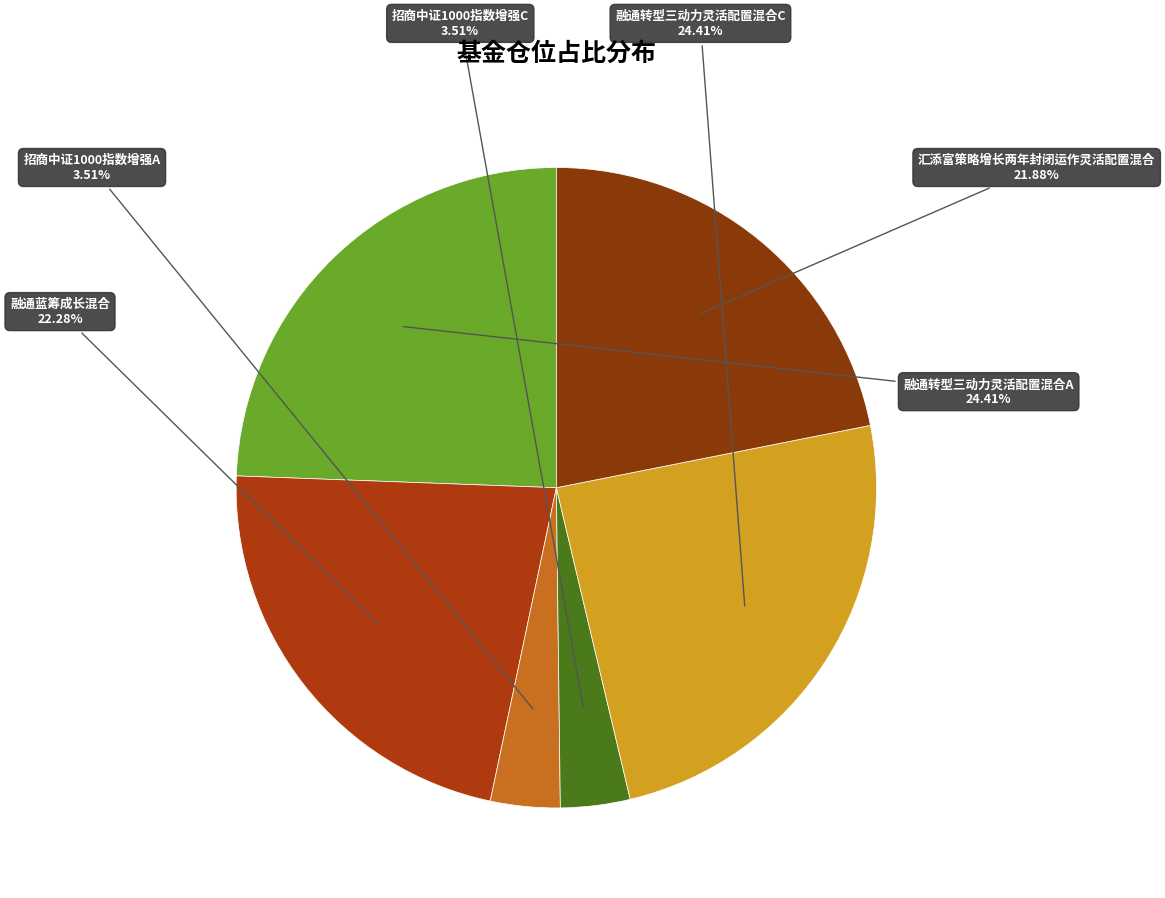

How many segments does this pie chart have?

6